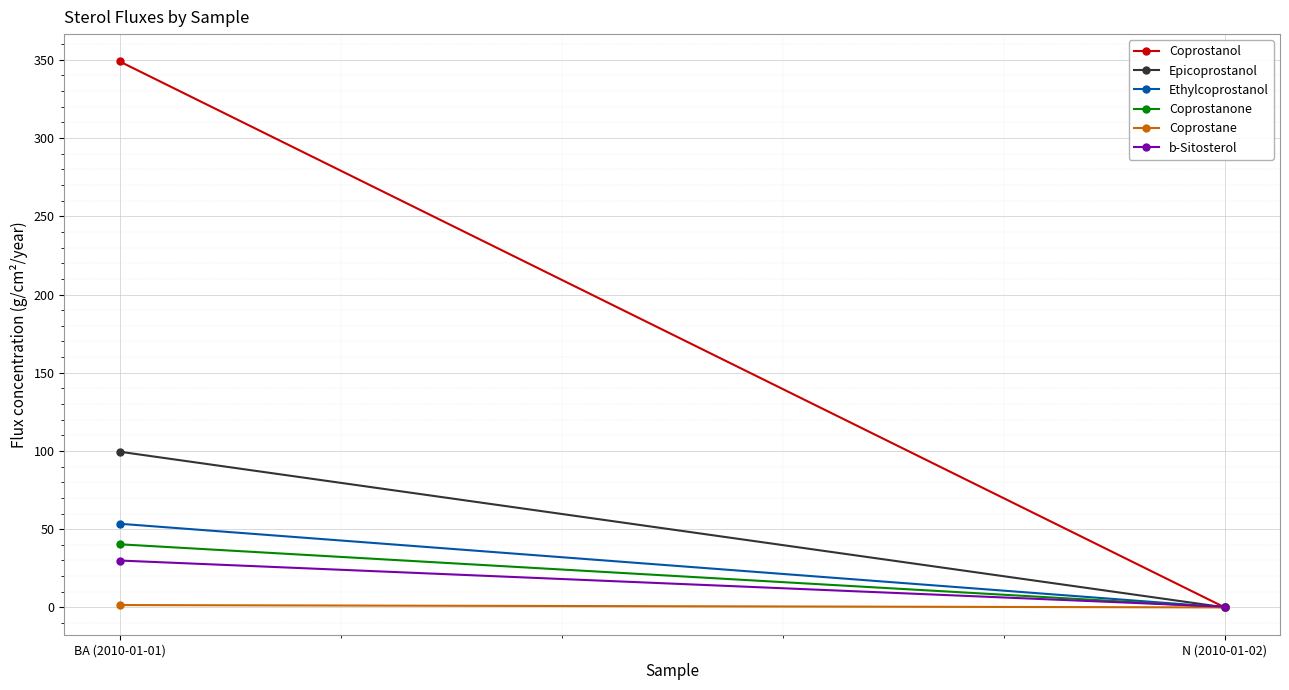

At which category does the chart reach its peak across all series?

BA (2010-01-01)